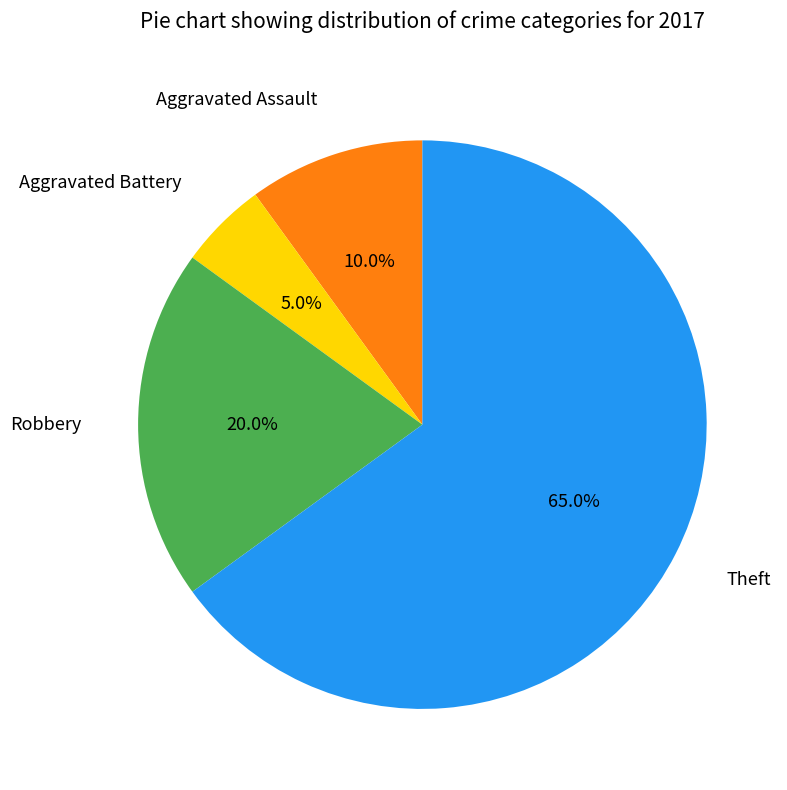

Which category accounts for the majority?

Theft